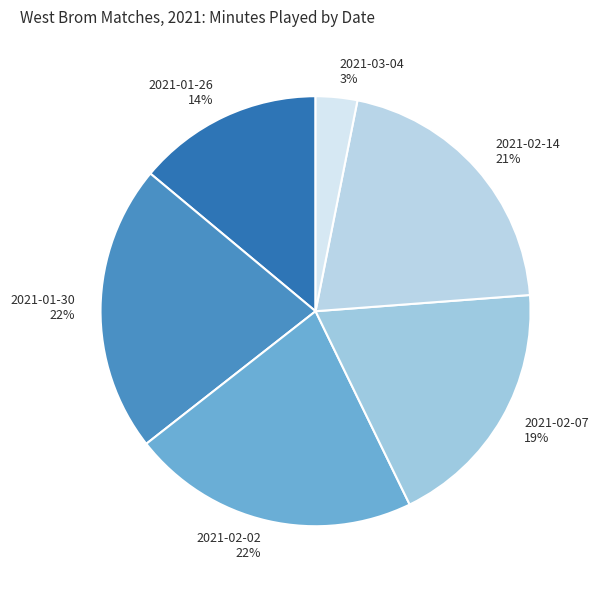

Does any single category account for the majority?

No